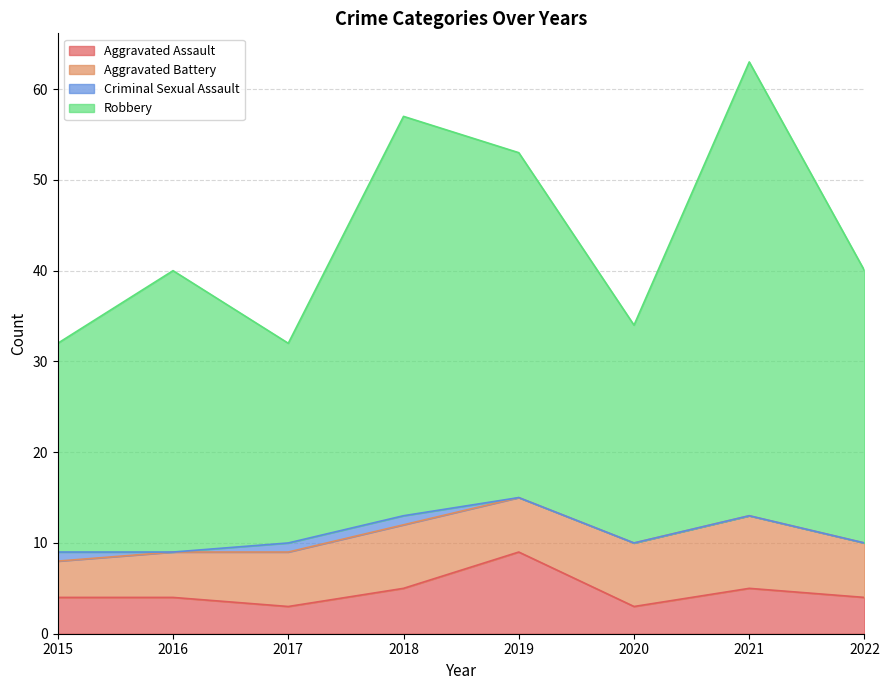

Which series has the widest spread of values?

Robbery